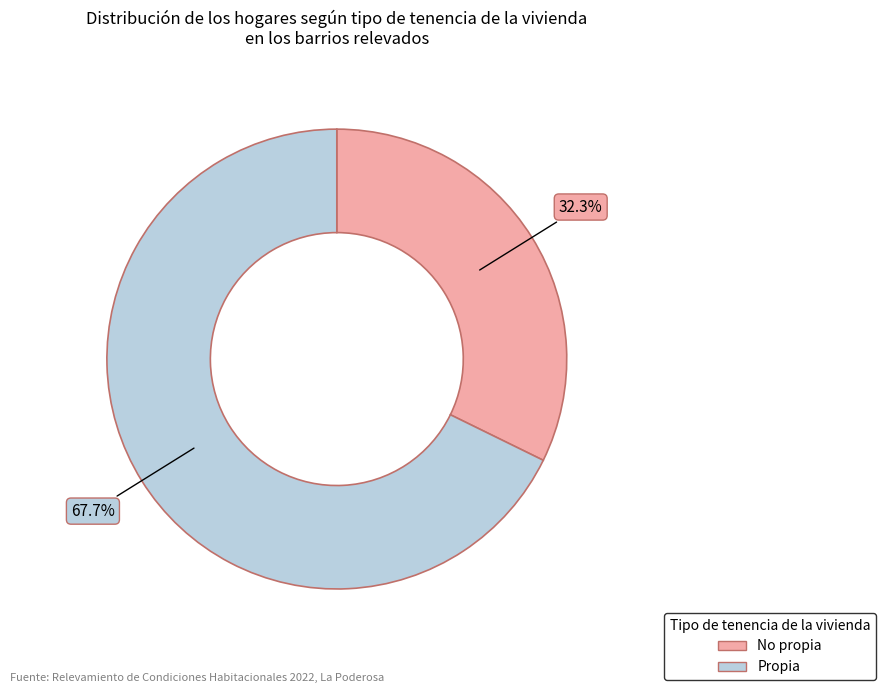

Which slice is the largest?

Propia